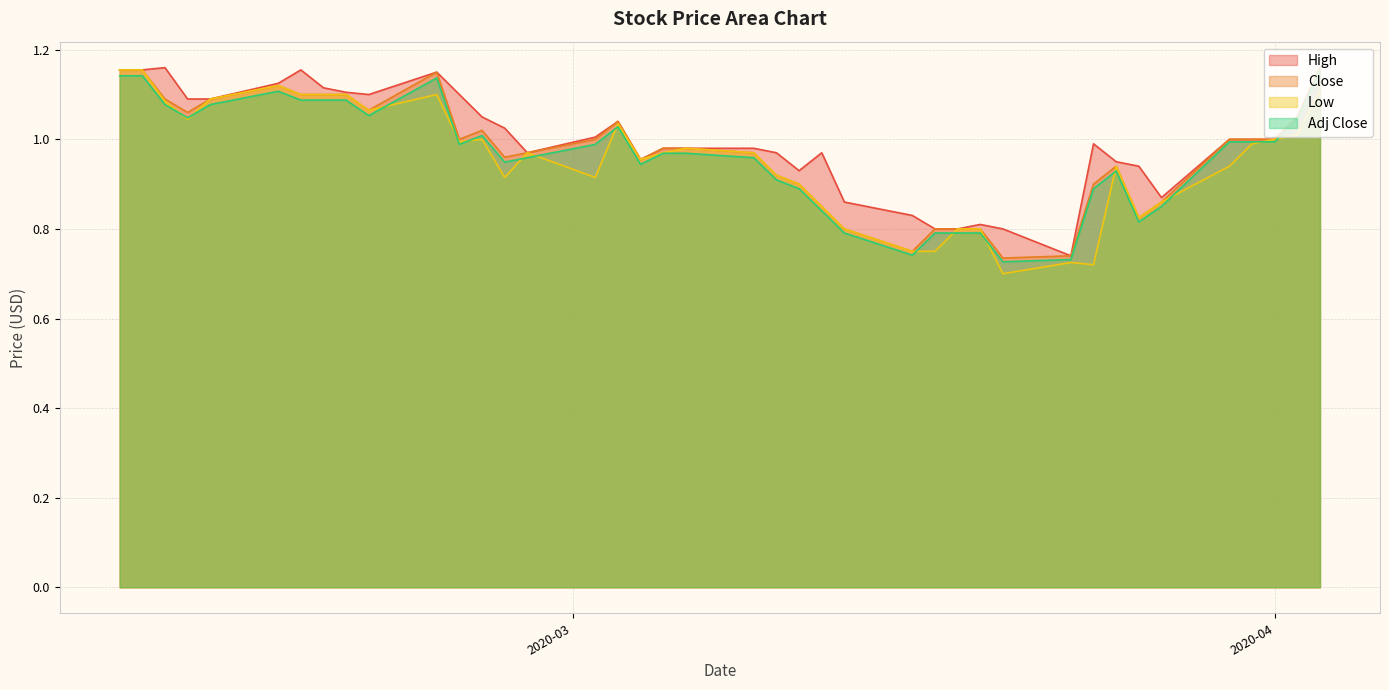

How many lines are shown in the chart?

4